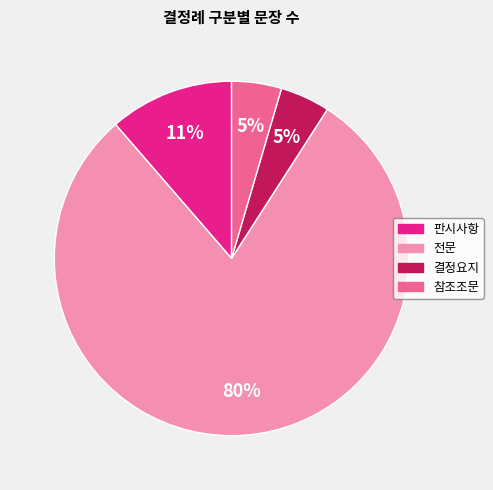

How many slices are in this pie chart?

4